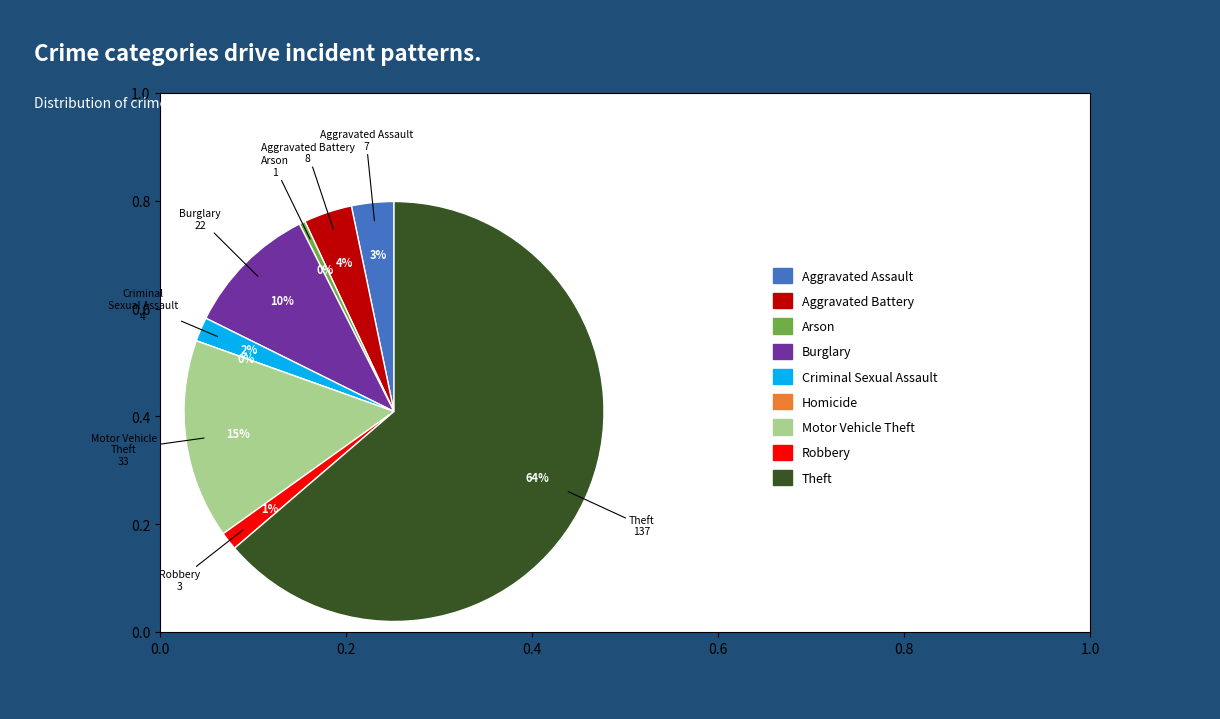

The Aggravated Assault slice represents 3% of the pie. True or false?

True